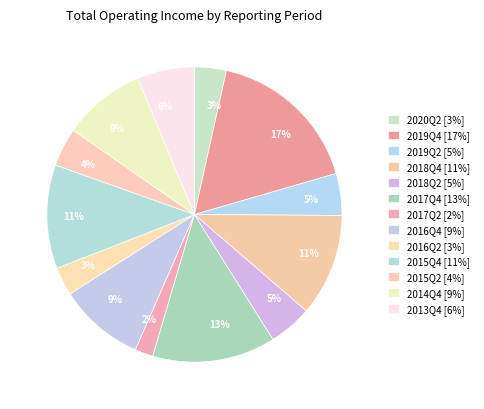

Count the number of slices in the pie.

13